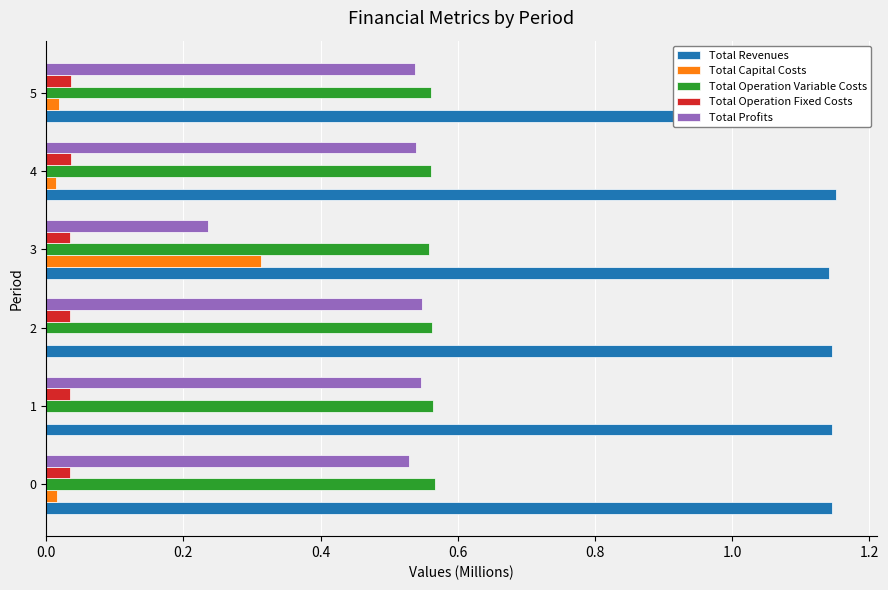

What is the sum of the Total Profits values at 5 and 1?

1.1